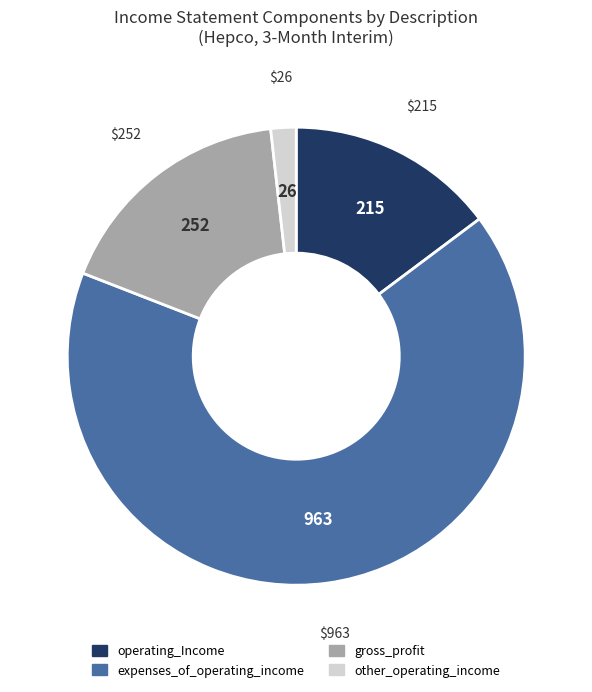

Is there any slice that represents more than half of the pie?

Yes